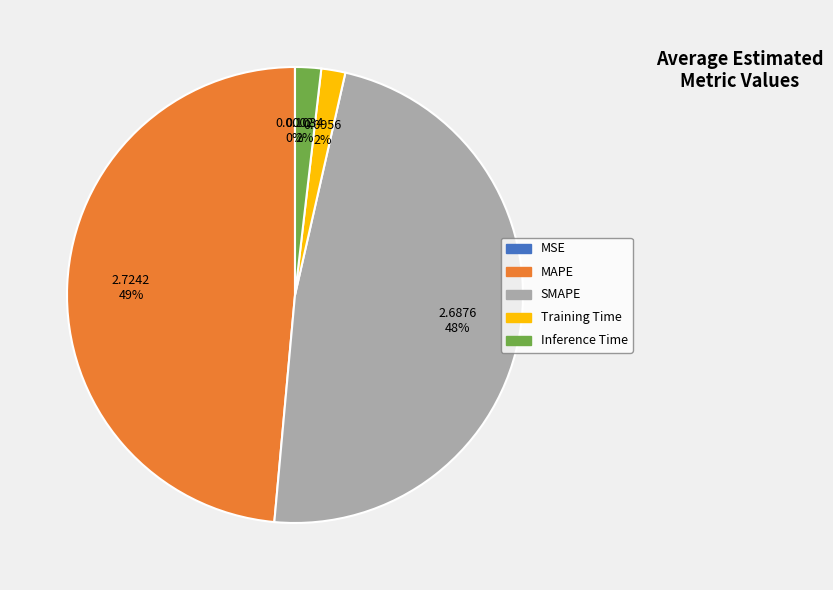

To the nearest percent, what is the difference between the MAPE and SMAPE slice percentages?

1%